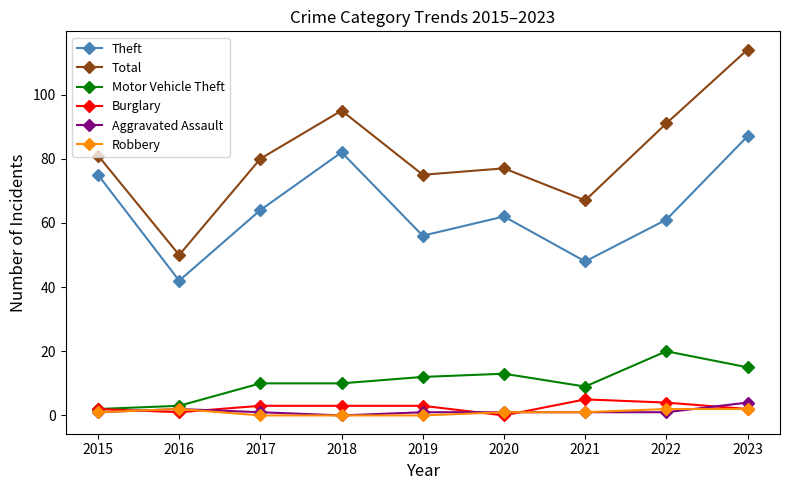

How many lines are shown in the chart?

6